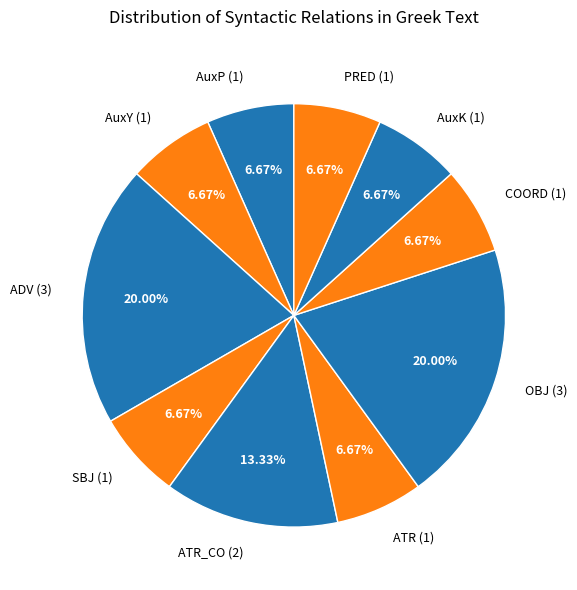

Approximately how many times larger is the value at SBJ (1) compared to ADV (3)?

0.3